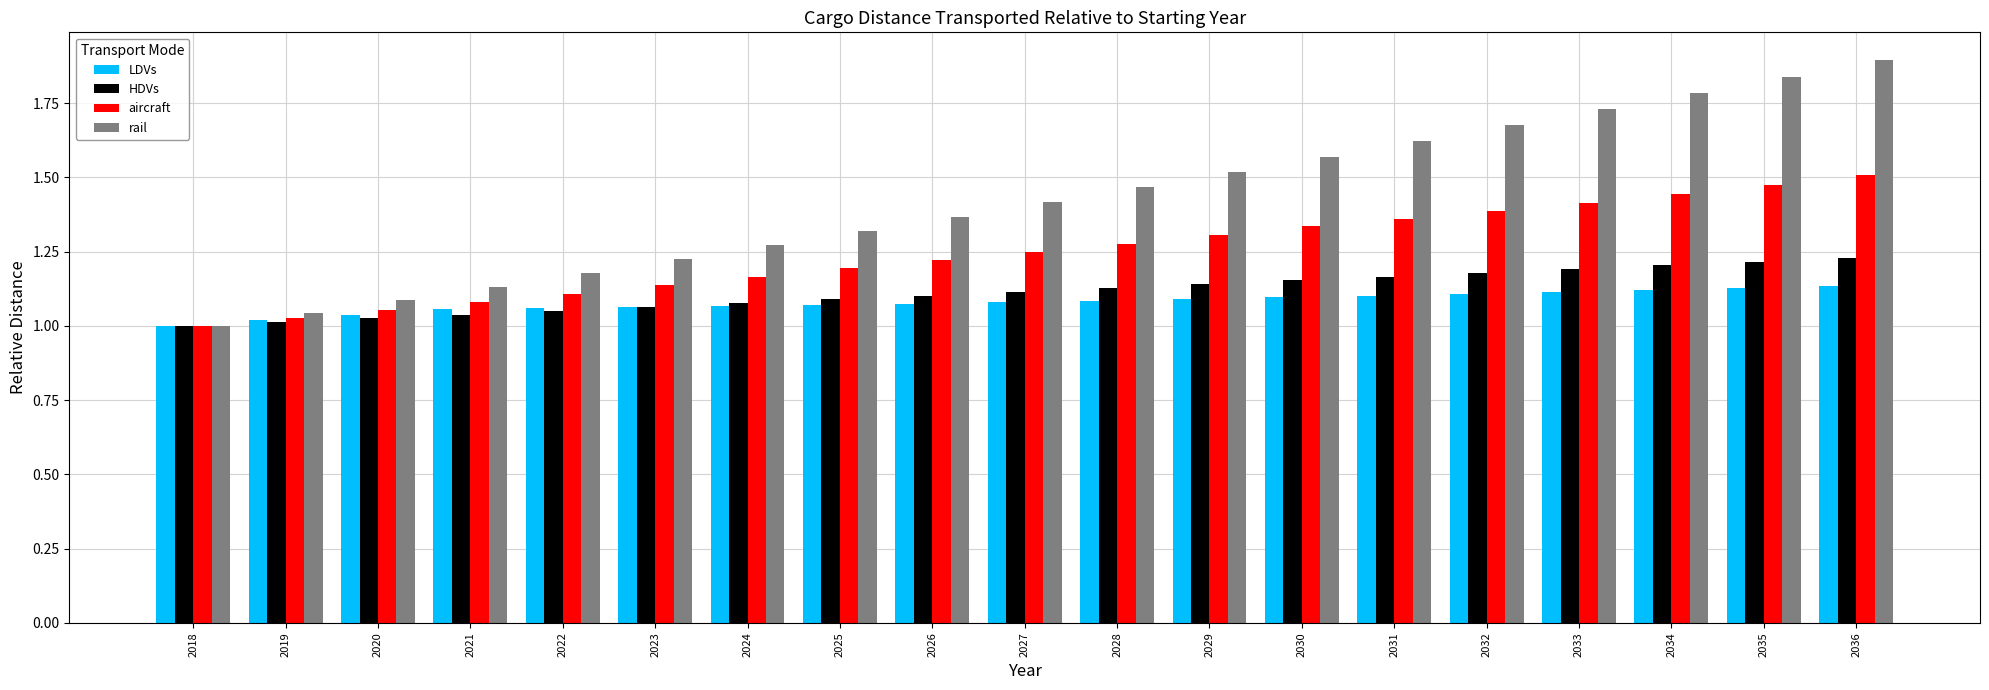

How many categories are shown in the chart?

19